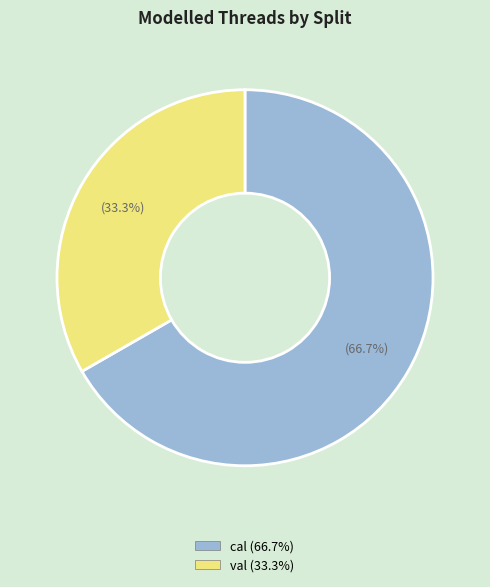

The cal slice represents 67% of the pie. True or false?

True